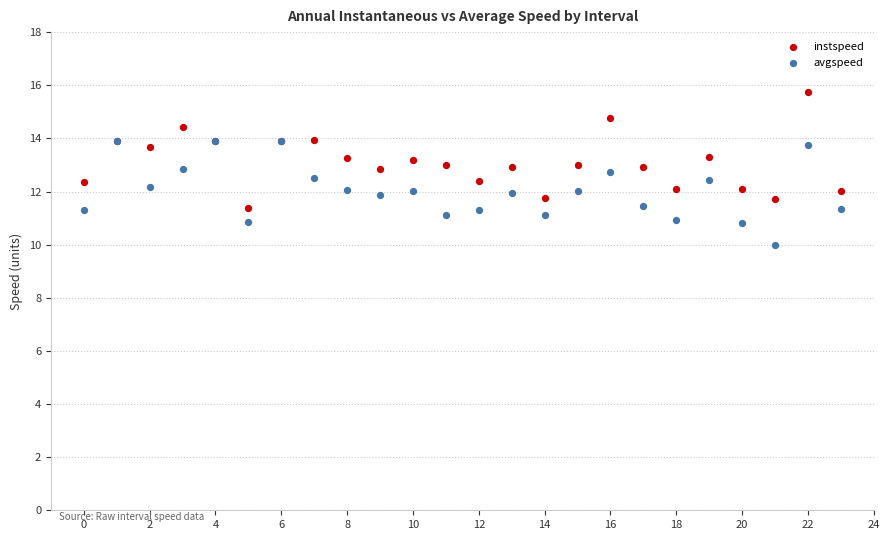

Which series has the largest Y range (max minus min)?

instspeed